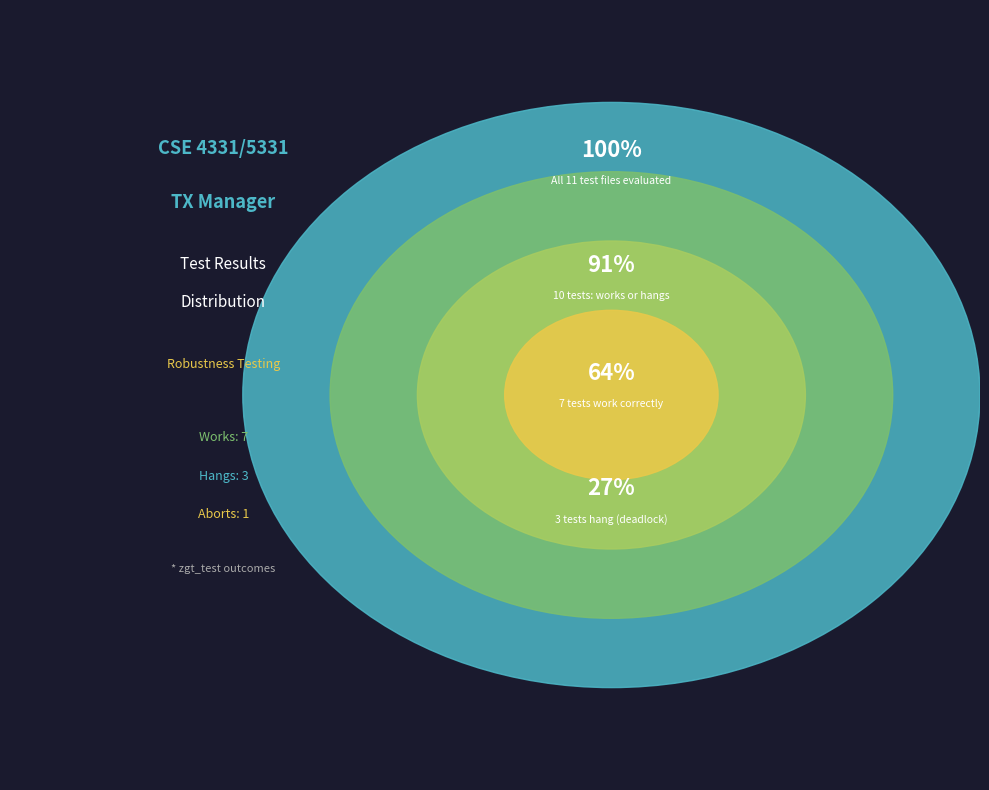

How many slices are in this pie chart?

3